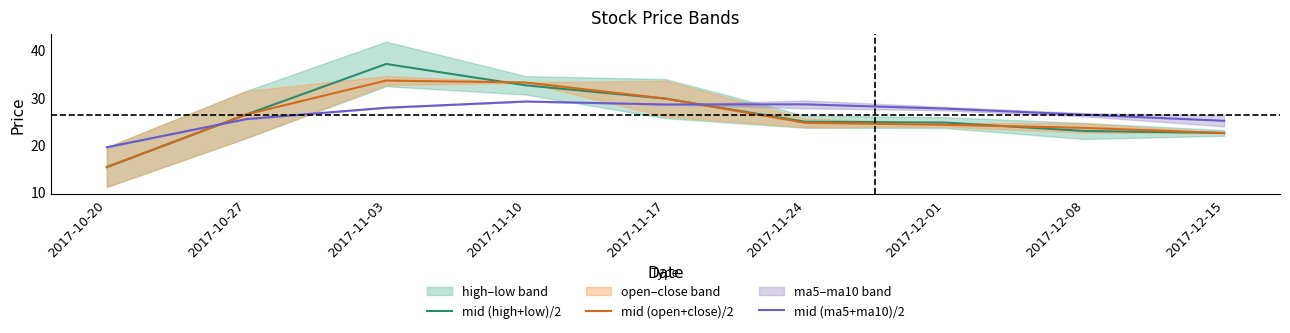

Where does the mid (high+low)/2 series first go above 24?

2017-10-27